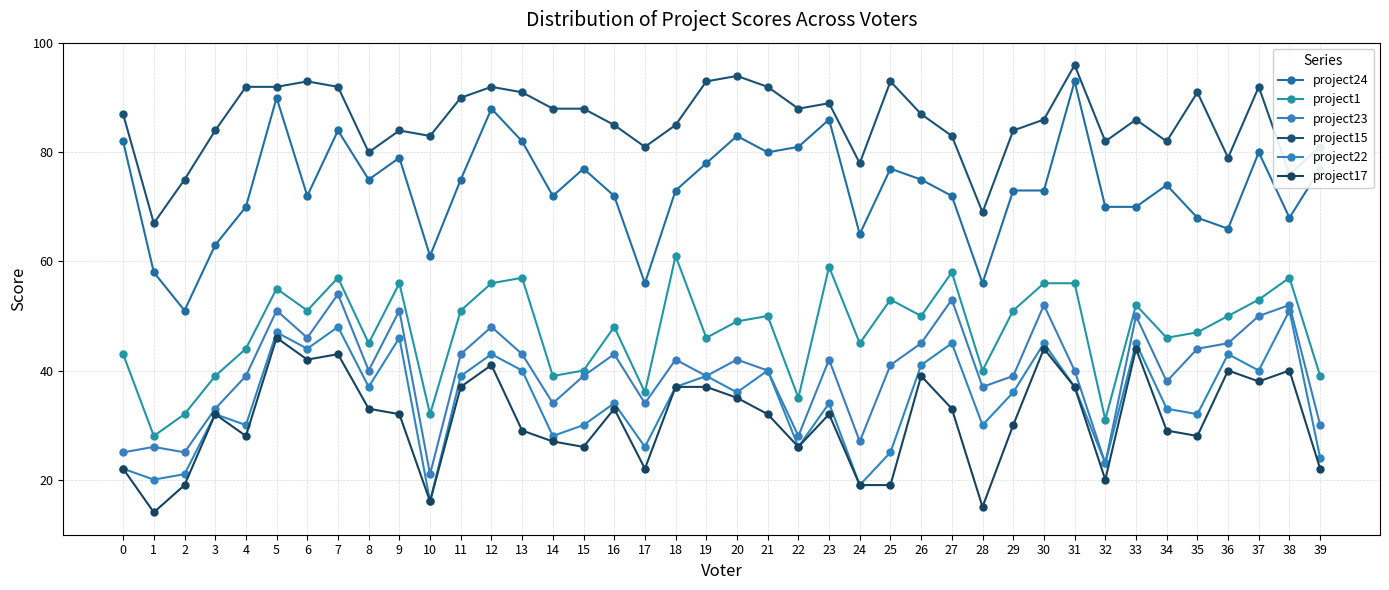

Reading right to left, what are all the values shown in this chart?

project24: 39=77	38=68	37=80	36=66	35=68	34=74	33=70	32=70	31=93	30=73	29=73	28=56	27=72	26=75	25=77	24=65	23=86	22=81	21=80	20=83	19=78	18=73	17=56	16=72	15=77	14=72	13=82	12=88	11=75	10=61	9=79	8=75	7=84	6=72	5=90	4=70	3=63	2=51	1=58	0=82
project1: 39=39	38=57	37=53	36=50	35=47	34=46	33=52	32=31	31=56	30=56	29=51	28=40	27=58	26=50	25=53	24=45	23=59	22=35	21=50	20=49	19=46	18=61	17=36	16=48	15=40	14=39	13=57	12=56	11=51	10=32	9=56	8=45	7=57	6=51	5=55	4=44	3=39	2=32	1=28	0=43
project23: 39=30	38=52	37=50	36=45	35=44	34=38	33=50	32=23	31=40	30=52	29=39	28=37	27=53	26=45	25=41	24=27	23=42	22=28	21=40	20=42	19=39	18=42	17=34	16=43	15=39	14=34	13=43	12=48	11=43	10=21	9=51	8=40	7=54	6=46	5=51	4=39	3=33	2=25	1=26	0=25
project15: 39=81	38=76	37=92	36=79	35=91	34=82	33=86	32=82	31=96	30=86	29=84	28=69	27=83	26=87	25=93	24=78	23=89	22=88	21=92	20=94	19=93	18=85	17=81	16=85	15=88	14=88	13=91	12=92	11=90	10=83	9=84	8=80	7=92	6=93	5=92	4=92	3=84	2=75	1=67	0=87
project22: 39=24	38=51	37=40	36=43	35=32	34=33	33=45	32=23	31=37	30=45	29=36	28=30	27=45	26=41	25=25	24=19	23=34	22=26	21=40	20=36	19=39	18=37	17=26	16=34	15=30	14=28	13=40	12=43	11=39	10=16	9=46	8=37	7=48	6=44	5=47	4=30	3=32	2=21	1=20	0=22
project17: 39=22	38=40	37=38	36=40	35=28	34=29	33=44	32=20	31=37	30=44	29=30	28=15	27=33	26=39	25=19	24=19	23=32	22=26	21=32	20=35	19=37	18=37	17=22	16=33	15=26	14=27	13=29	12=41	11=37	10=16	9=32	8=33	7=43	6=42	5=46	4=28	3=32	2=19	1=14	0=22